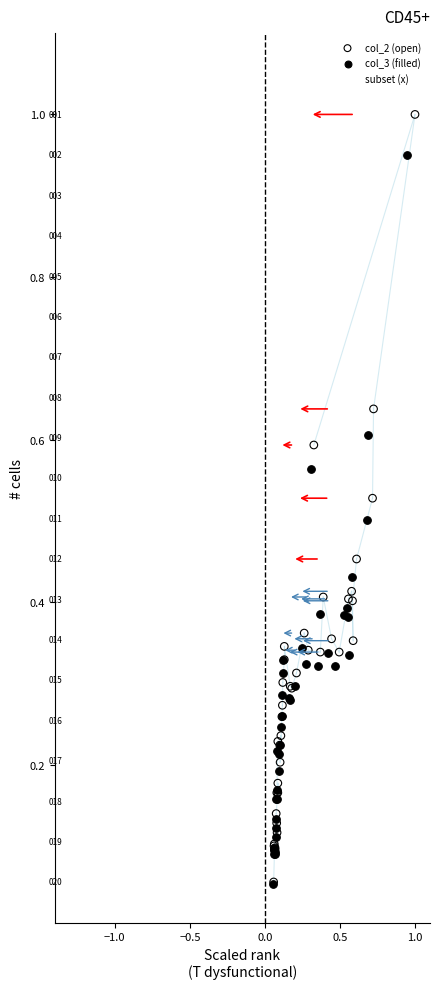

Which series has the largest Y range (max minus min)?

col_2 (open)